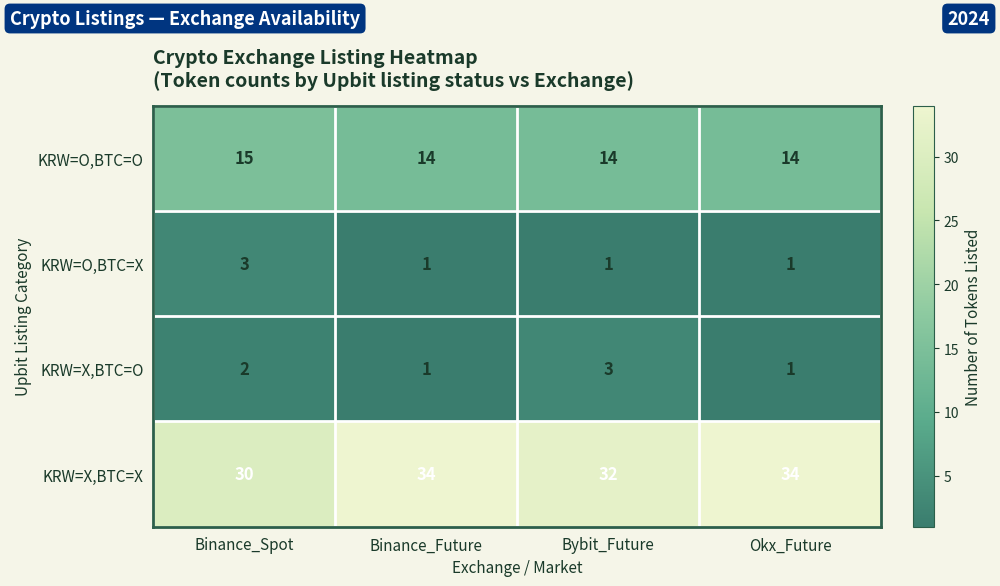

The KRW=O,BTC=O series shows 14 at Okx_Future. True or false?

True